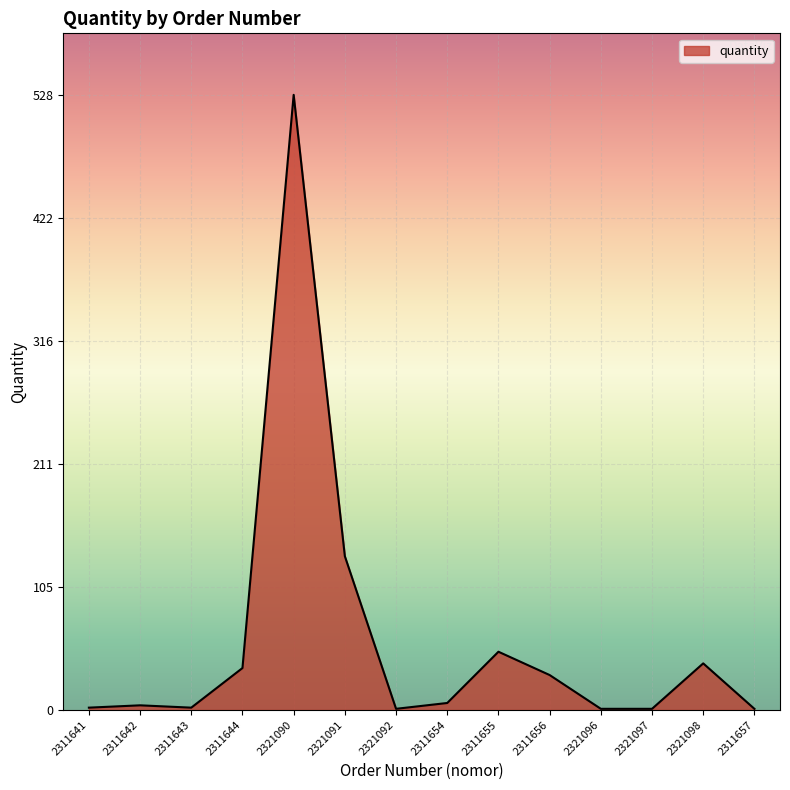

What is the change in value from 2311642 to 2311656?

+26